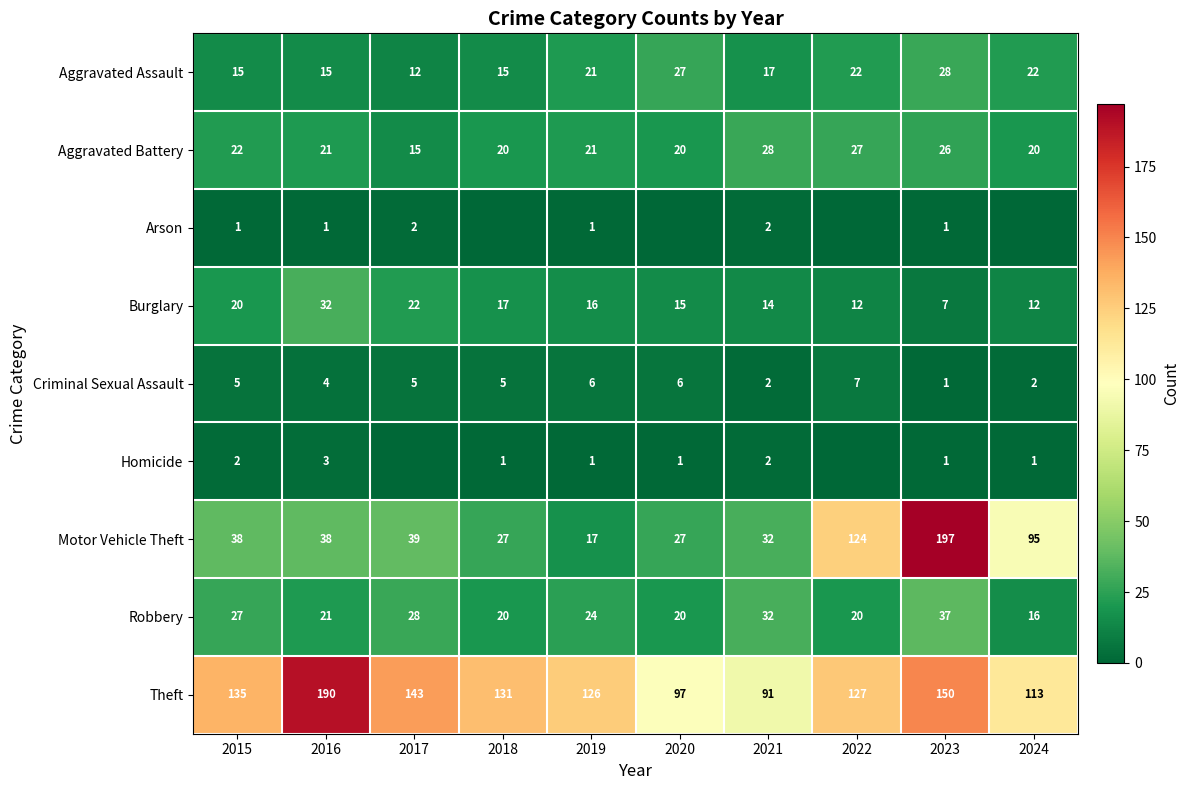

What is the maximum value shown in the chart?

197